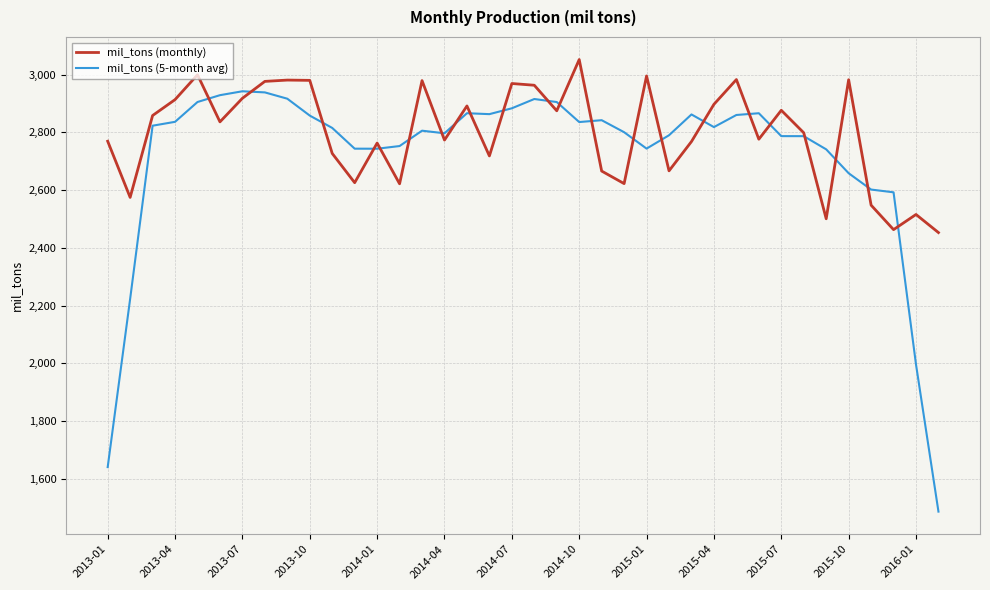

Which series has the largest total across all categories?

mil_tons (monthly)